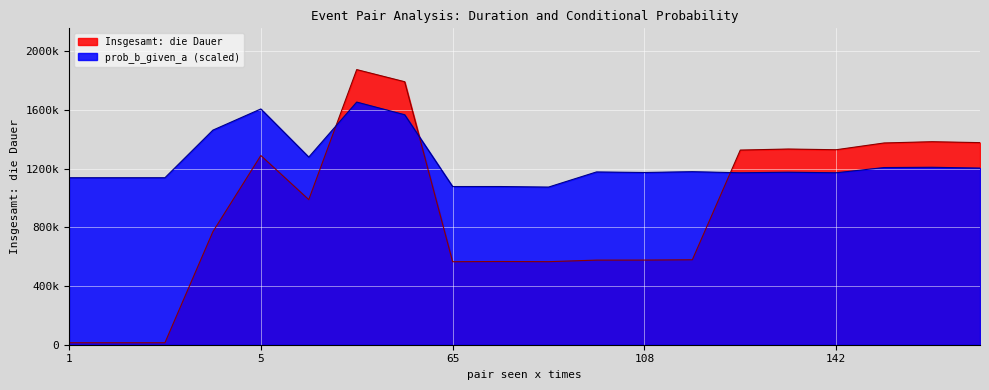

What is the sum of the prob_b_given_a values at 13 and 12?

1.2